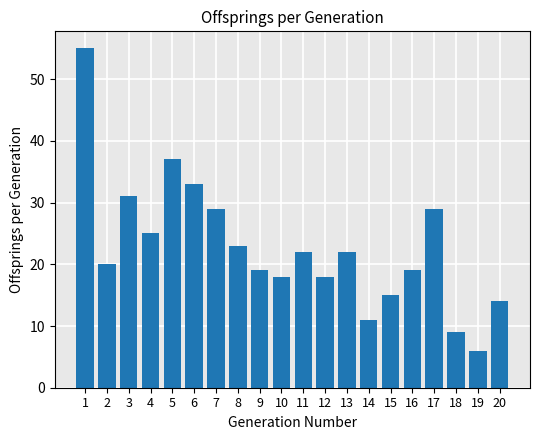

What is the change in value from 7 to 14?

-18